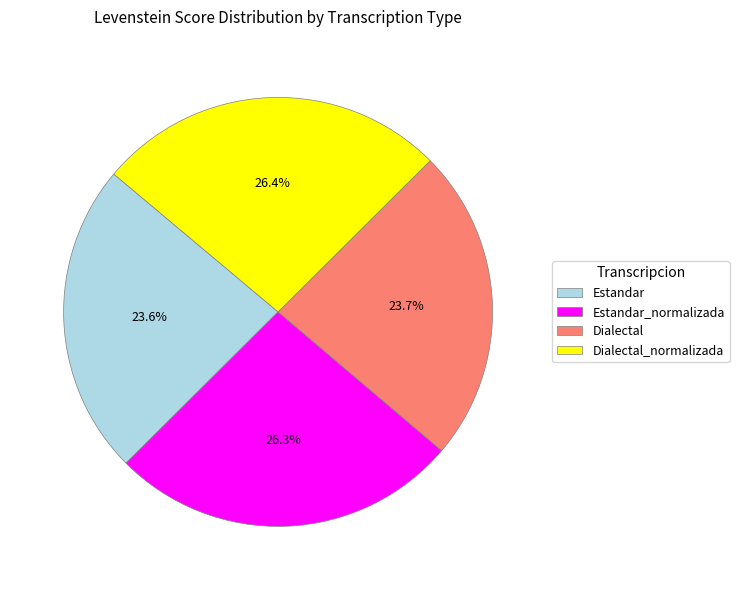

Does any single category account for the majority?

No